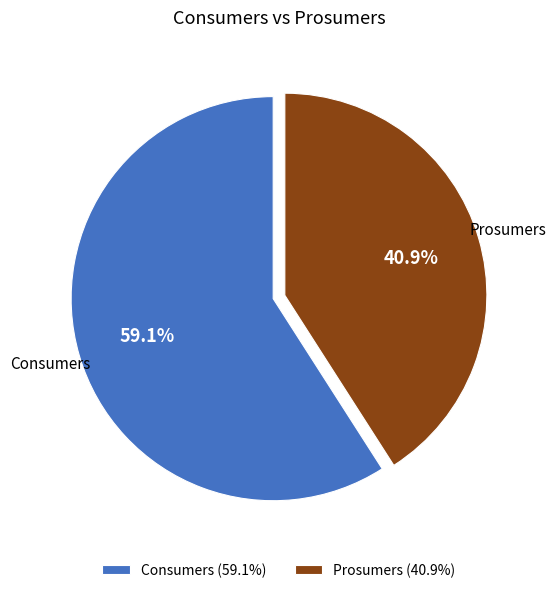

Is it true that Prosumers is 53% of the pie?

False